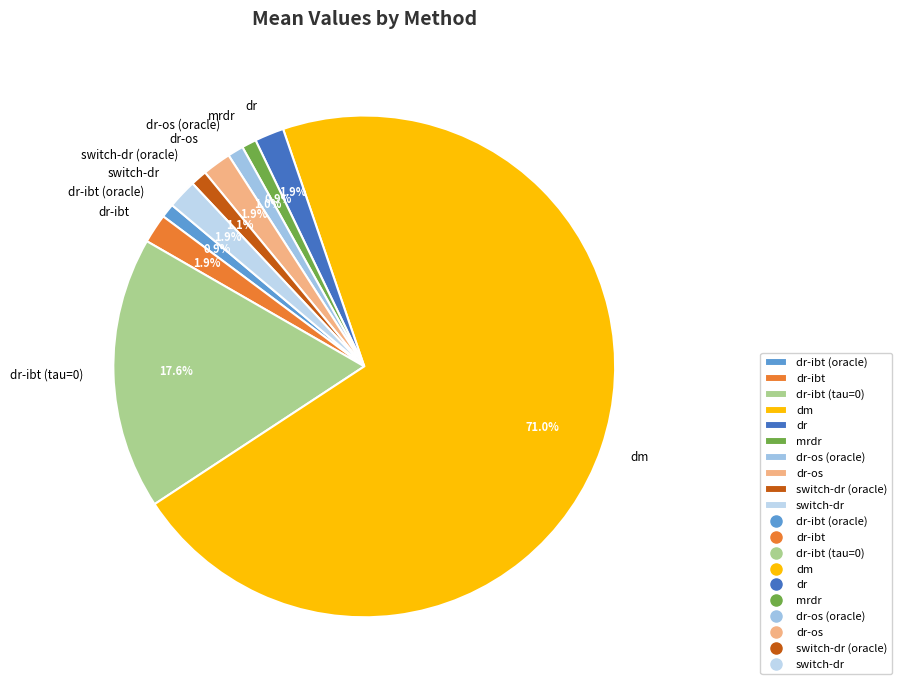

To the nearest percent, what portion does switch-dr (oracle) represent?

1%